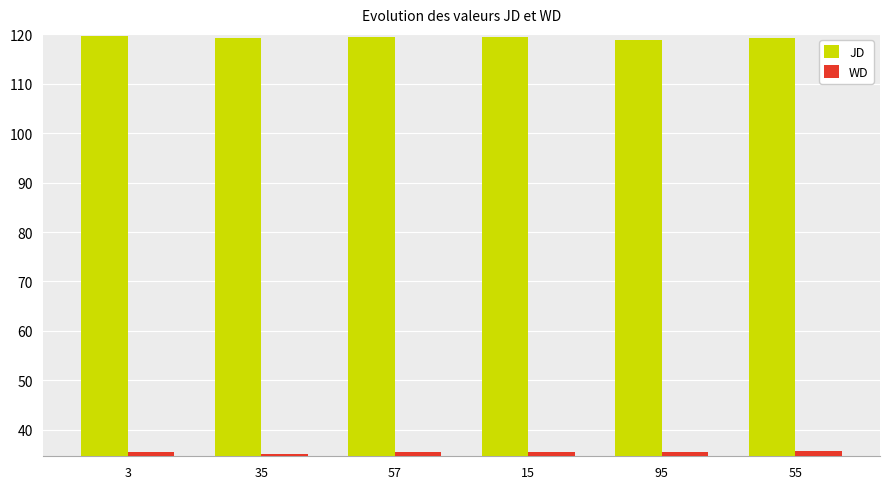

The value of WD at 95 is 10.7. True or false?

False